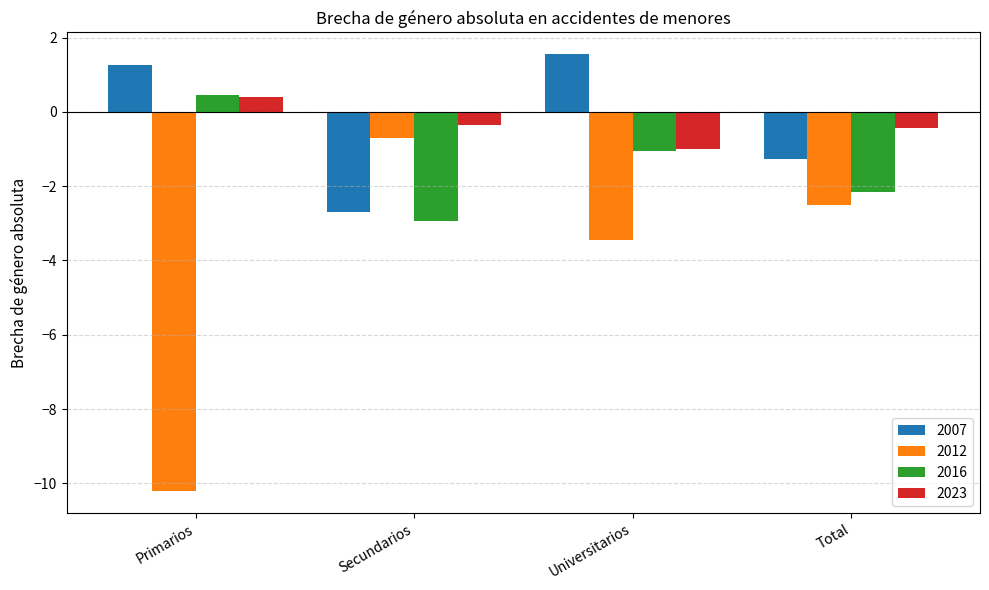

At Secundarios, list the series in order from smallest to largest.

2016, 2007, 2012, 2023